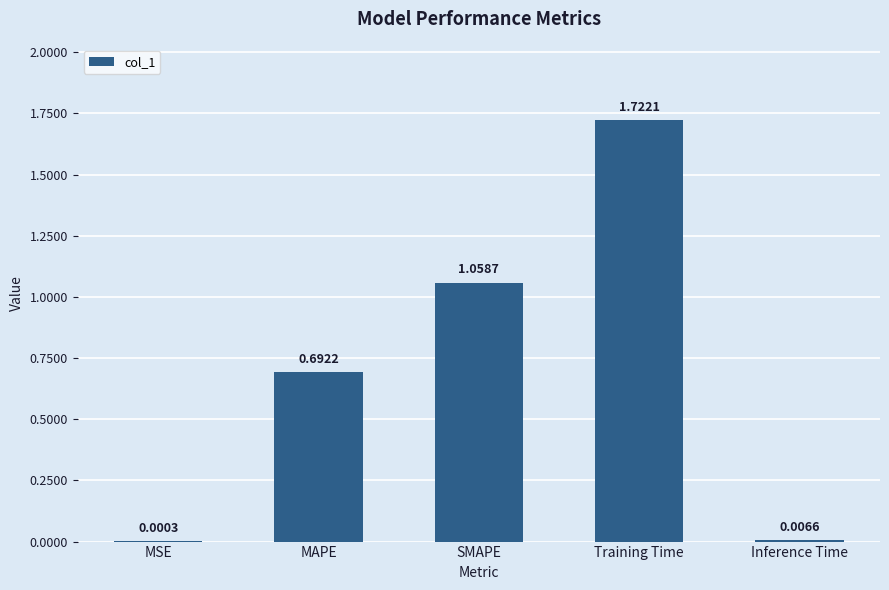

What is the change in value from SMAPE to Inference Time?

-1.1